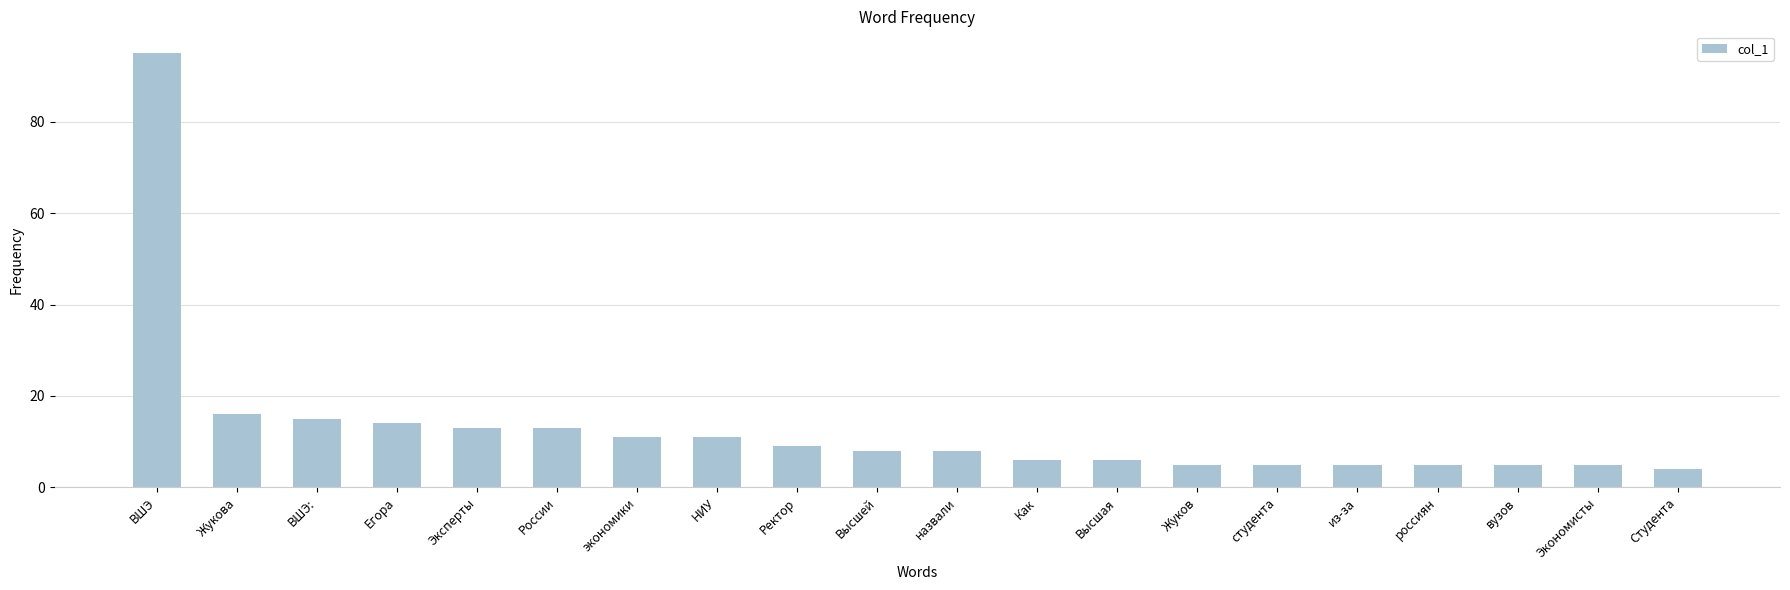

What is the average value?

13